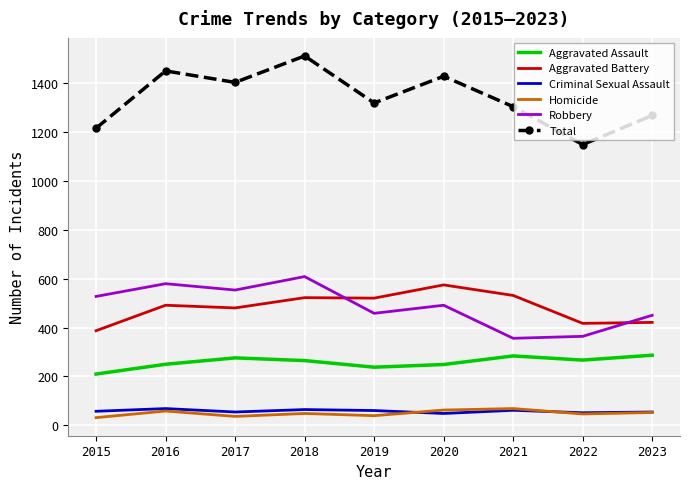

What is the average value of the Homicide series?

50